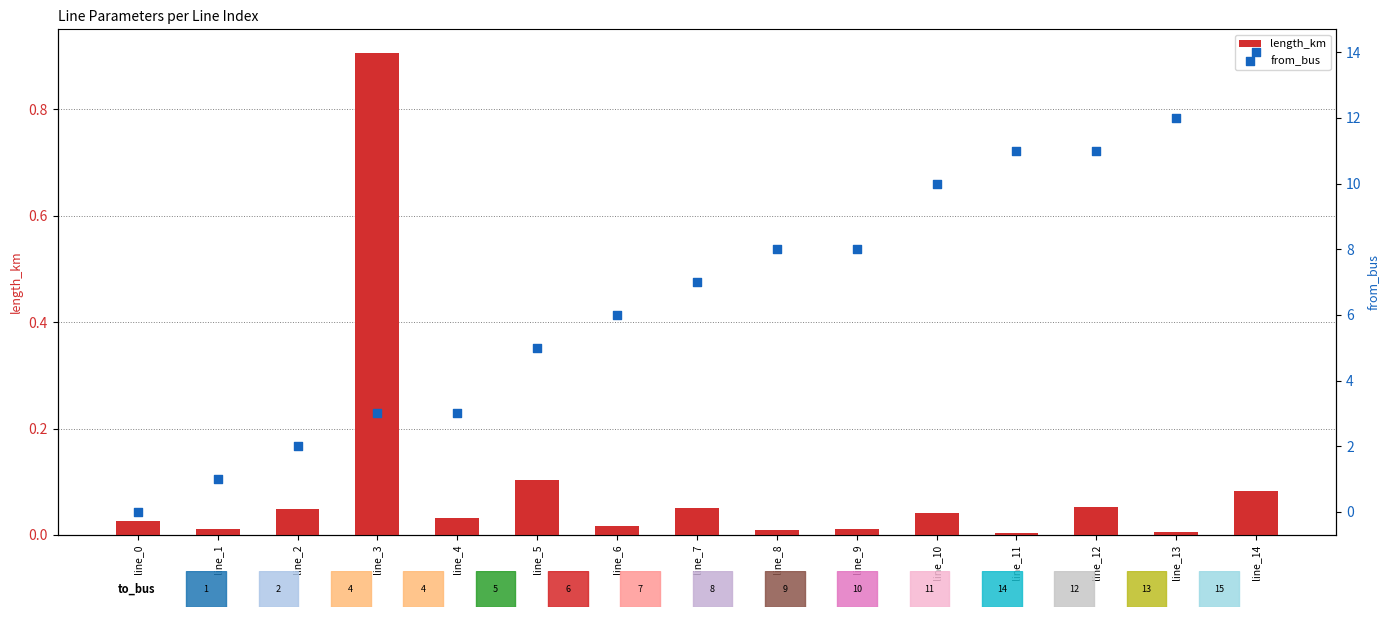

Which series reaches the minimum Y coordinate?

from_bus